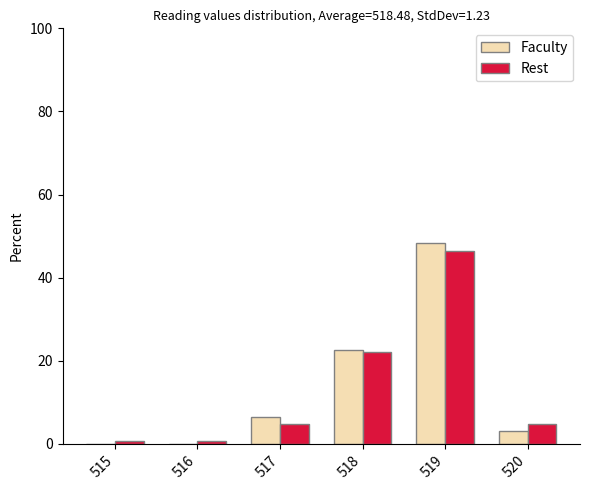

What is the sum of all Faculty values?

80.6